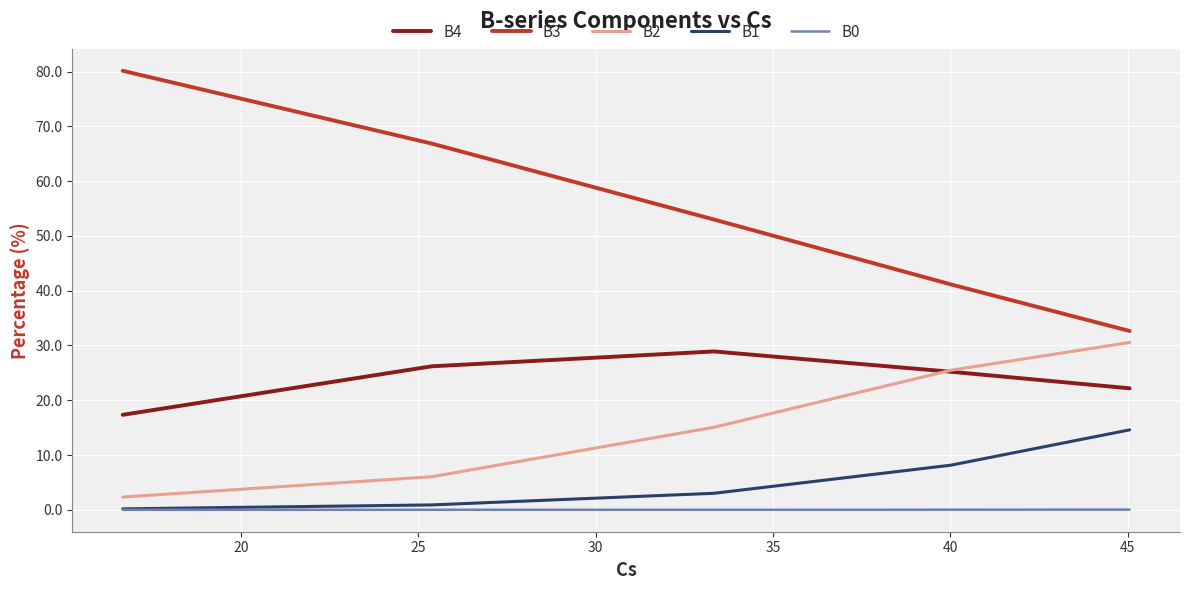

Which series has the largest total across all categories?

B3